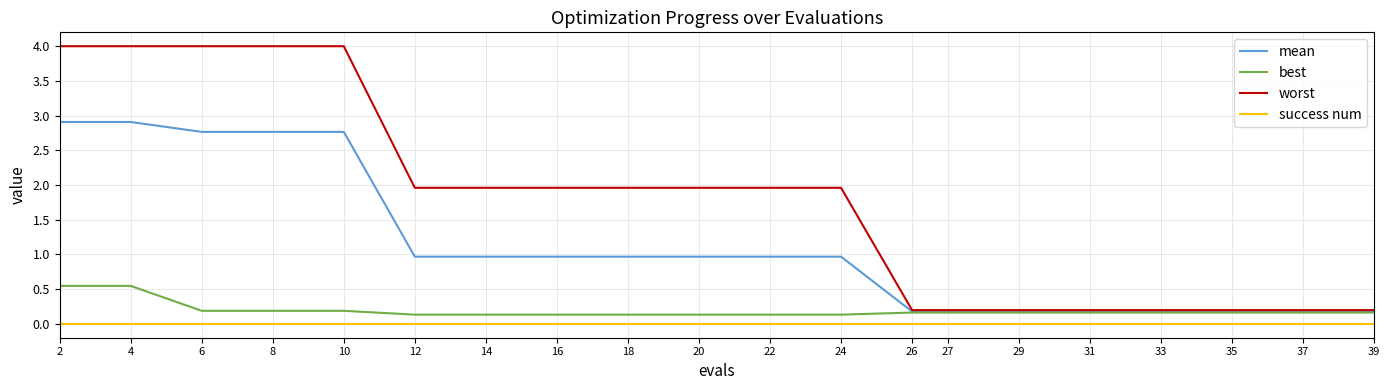

What is the spread (max minus min) of values at 6?

4.0